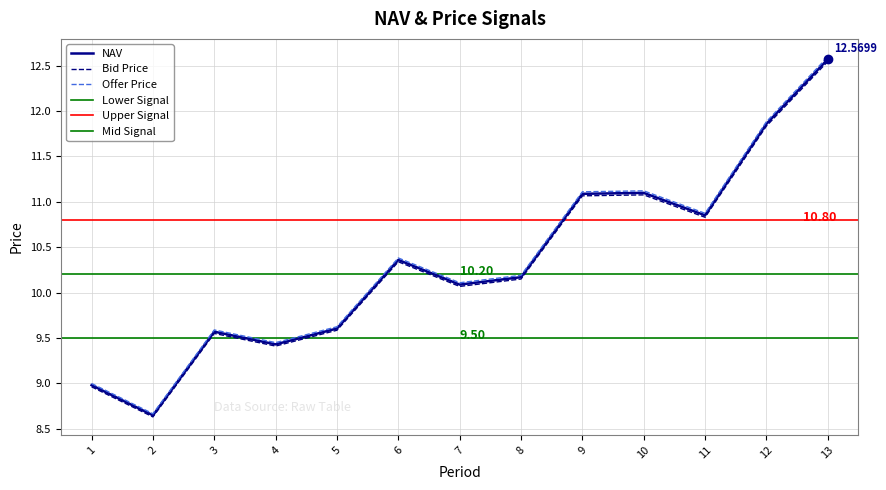

True or false: Bid Price and NAV intersect in this chart.

False